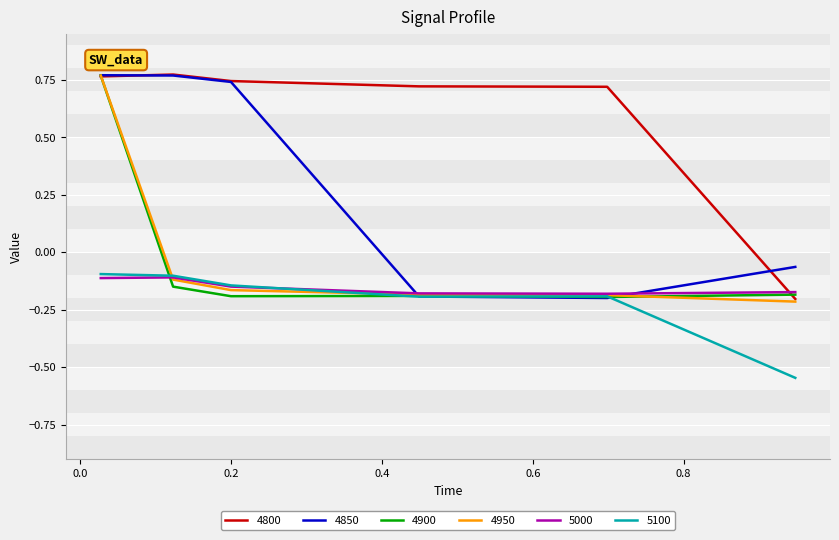

What is the value of the 5000 point at the 6th from the left?

-0.2